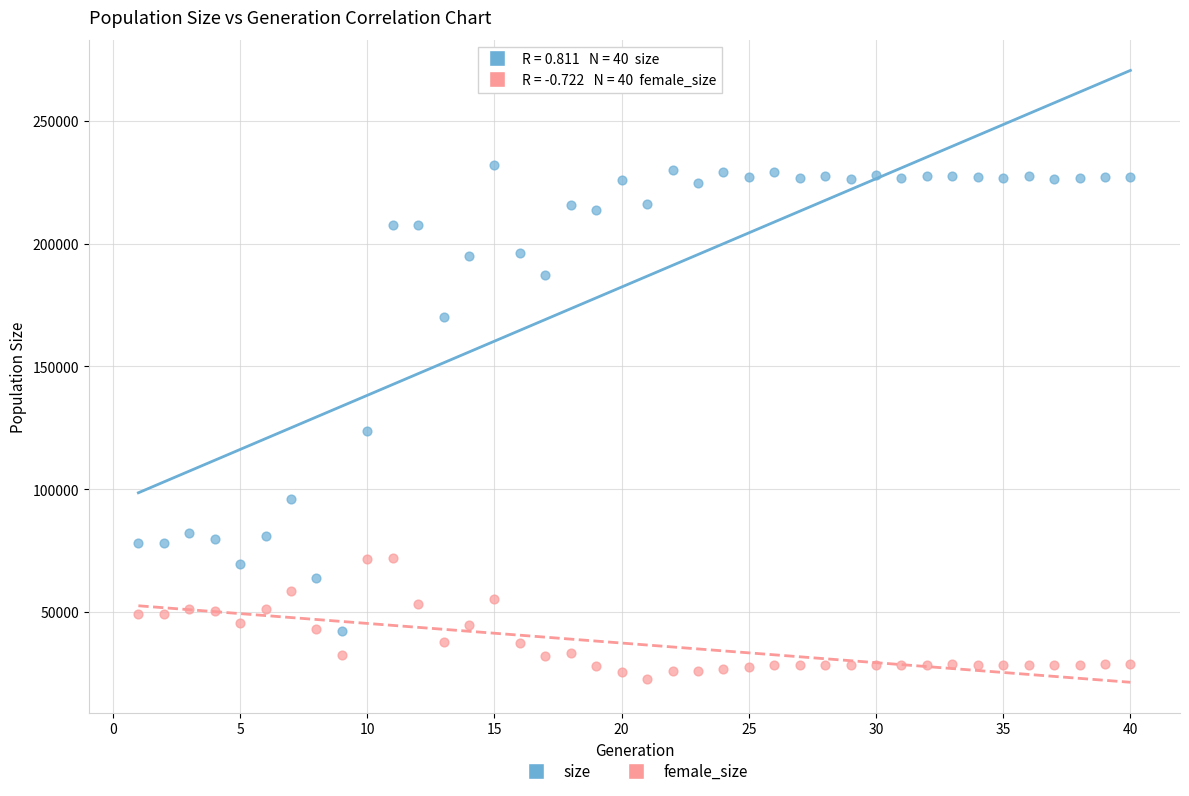

Which series has the widest spread of Y values?

size